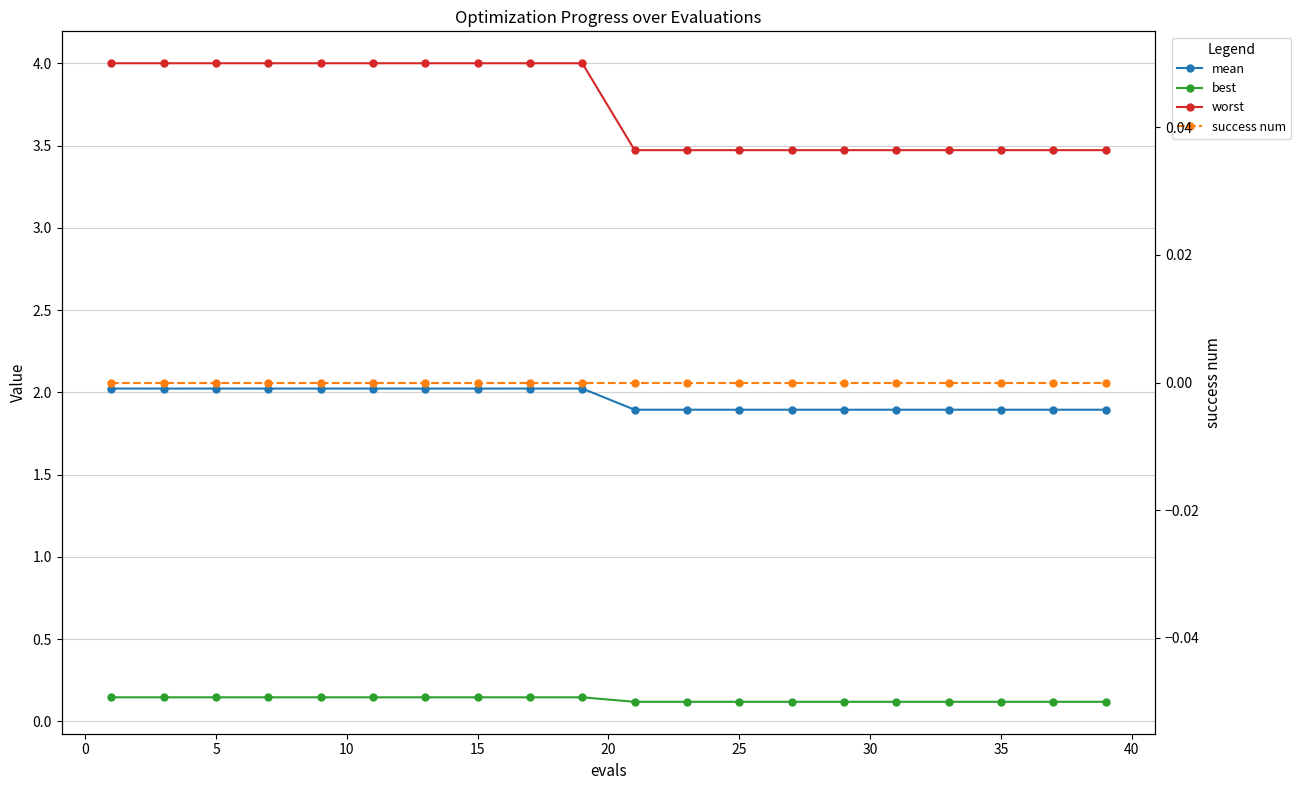

The value of mean at 19 is 2.7. True or false?

False